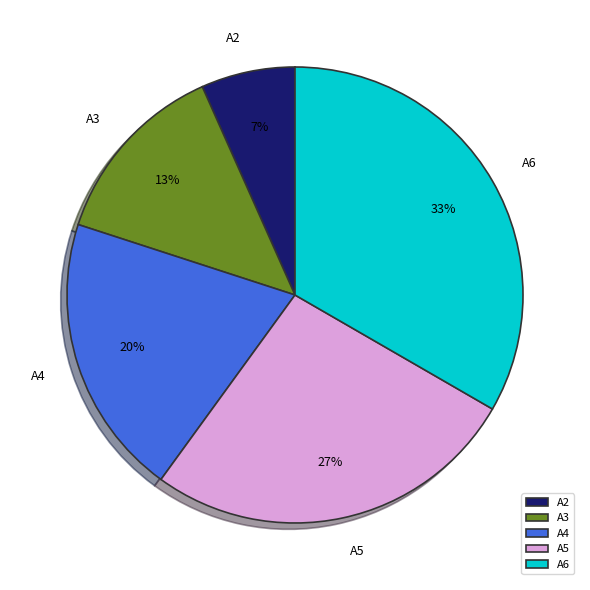

To the nearest percent, what percentage of the pie is A6?

33%